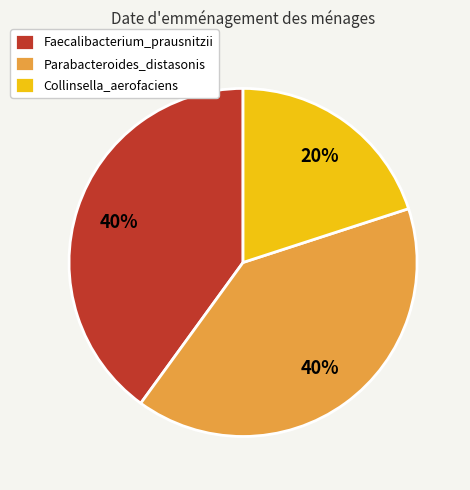

To the nearest percent, what is the average slice percentage?

33%